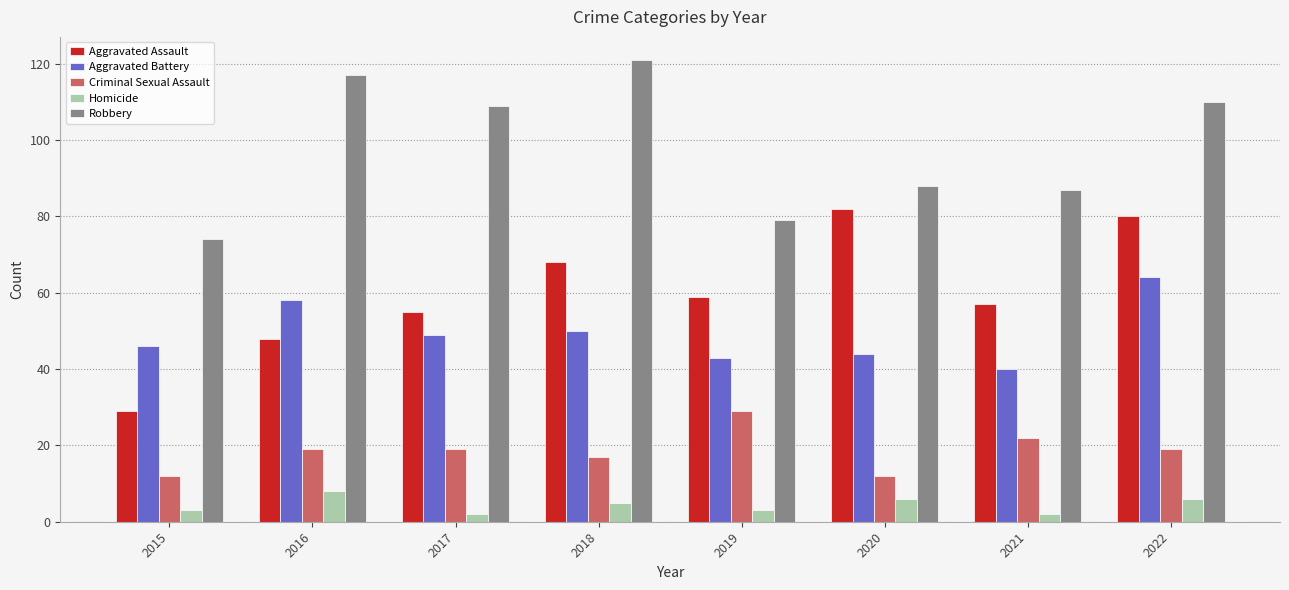

How many data points in Robbery are less than 109?

4